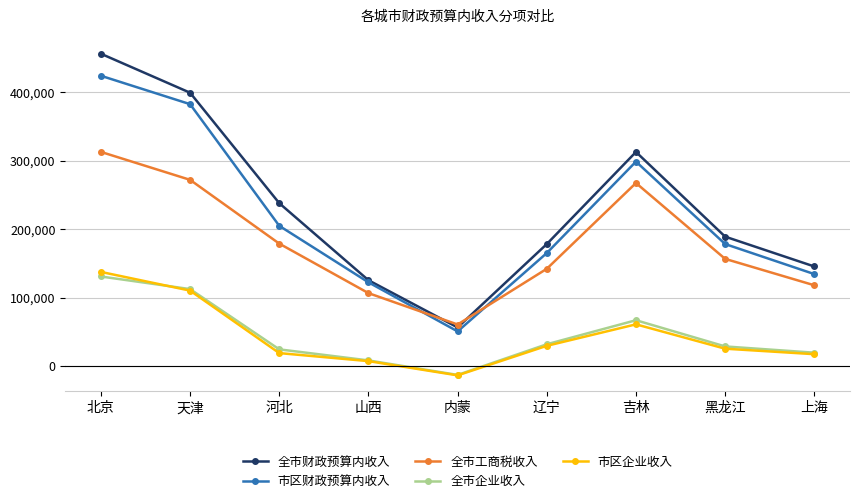

True or false: 市区企业收入 has more than 2 interior local peaks.

False